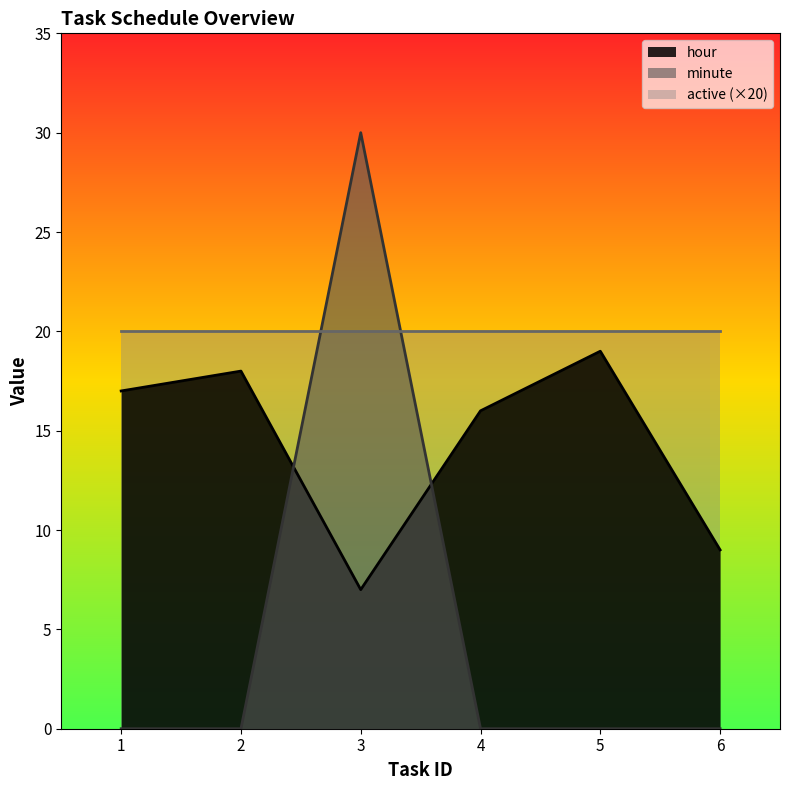

Between which two adjacent categories do hour and minute first intersect?

2 and 3